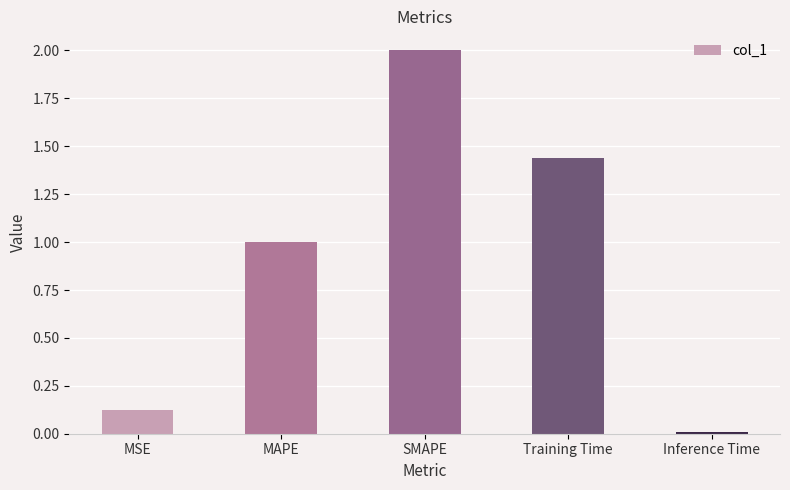

What is the label of the 5th bar from the left?

Inference Time